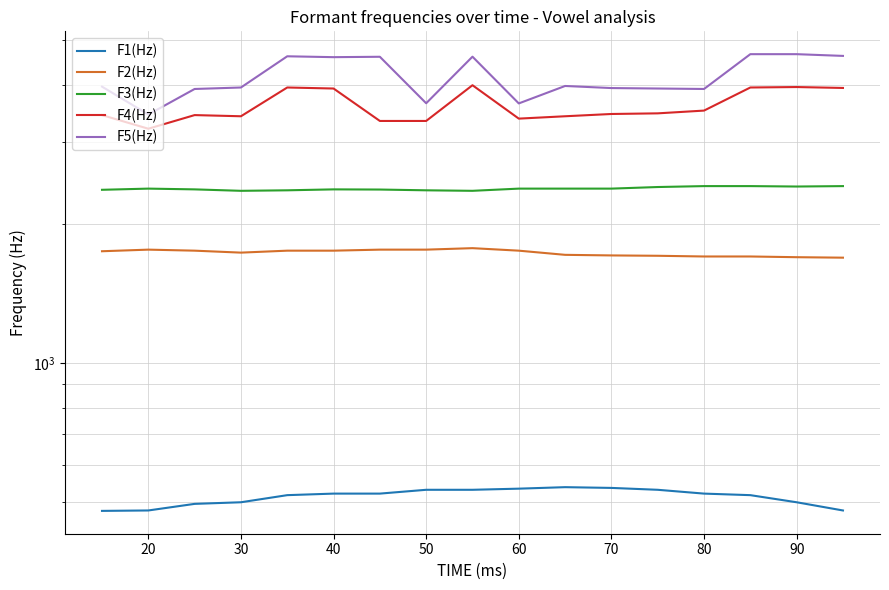

In F2(Hz), how many points are lower than both neighbors (excluding endpoints)?

1